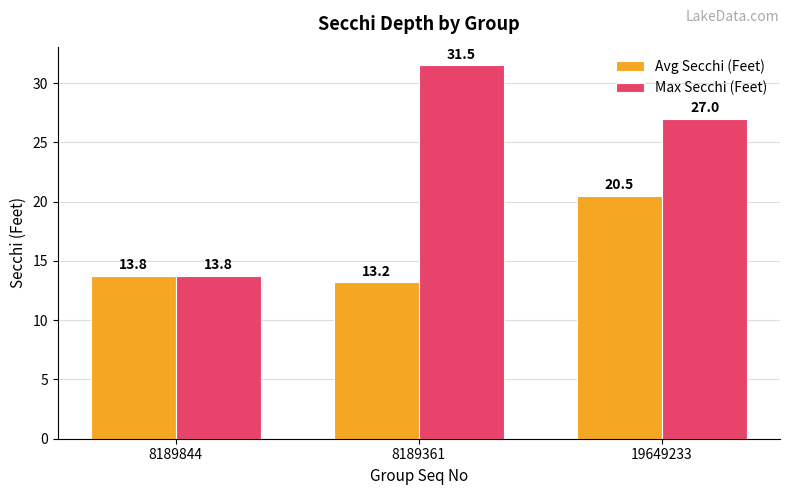

List the labels in order of Avg Secchi (Feet) value, smallest first.

8189361, 8189844, 19649233